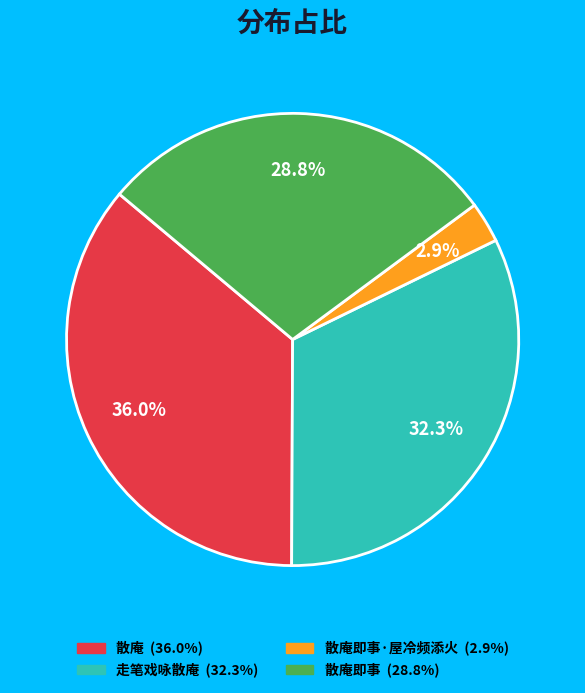

How many slices are in this pie chart?

4